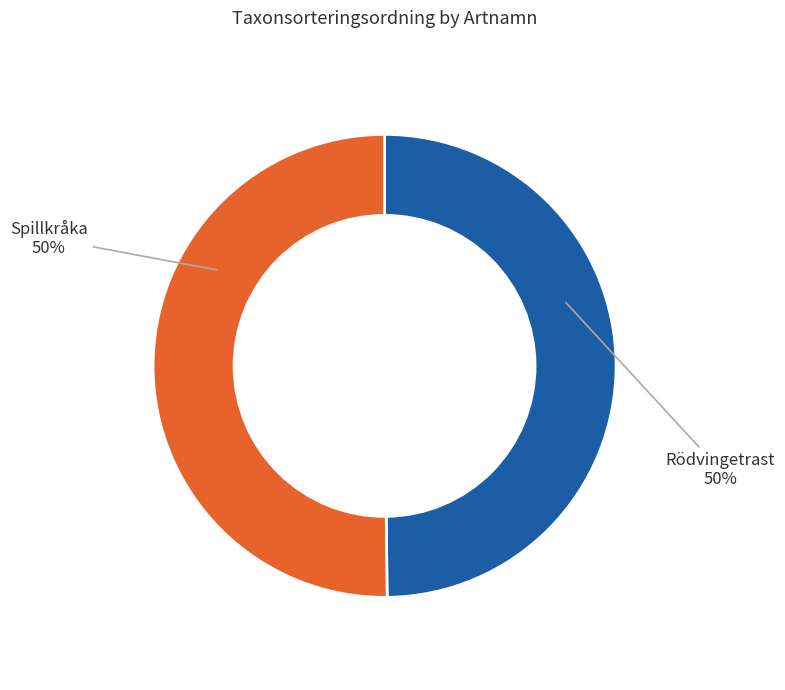

True or false: Spillkråka accounts for 50% of the total.

True